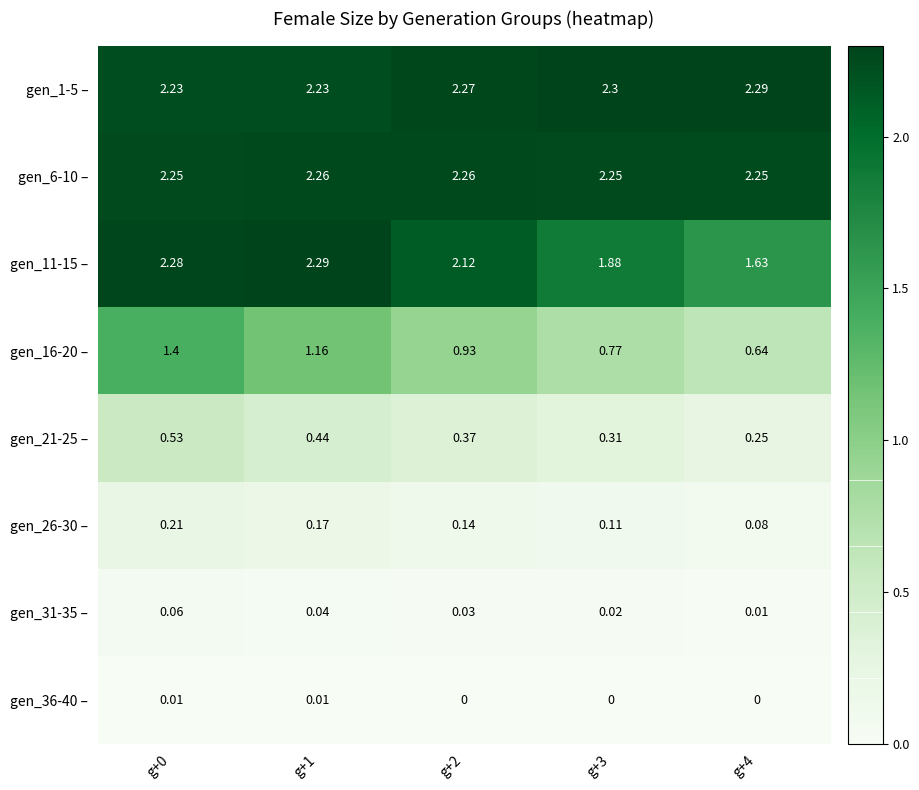

Reading right to left, transcribe all the data shown in this chart.

gen_1-5 –: g+4=2.3	g+3=2.3	g+2=2.3	g+1=2.2	g+0=2.2
gen_6-10 –: g+4=2.2	g+3=2.2	g+2=2.3	g+1=2.3	g+0=2.2
gen_11-15 –: g+4=1.6	g+3=1.9	g+2=2.1	g+1=2.3	g+0=2.3
gen_16-20 –: g+4=0.6	g+3=0.8	g+2=0.9	g+1=1.2	g+0=1.4
gen_21-25 –: g+4=0.2	g+3=0.3	g+2=0.4	g+1=0.4	g+0=0.5
gen_26-30 –: g+4=0.1	g+3=0.1	g+2=0.1	g+1=0.2	g+0=0.2
gen_31-35 –: g+4=0.0	g+3=0.0	g+2=0.0	g+1=0.0	g+0=0.1
gen_36-40 –: g+4=0.0	g+3=0.0	g+2=0.0	g+1=0.0	g+0=0.0